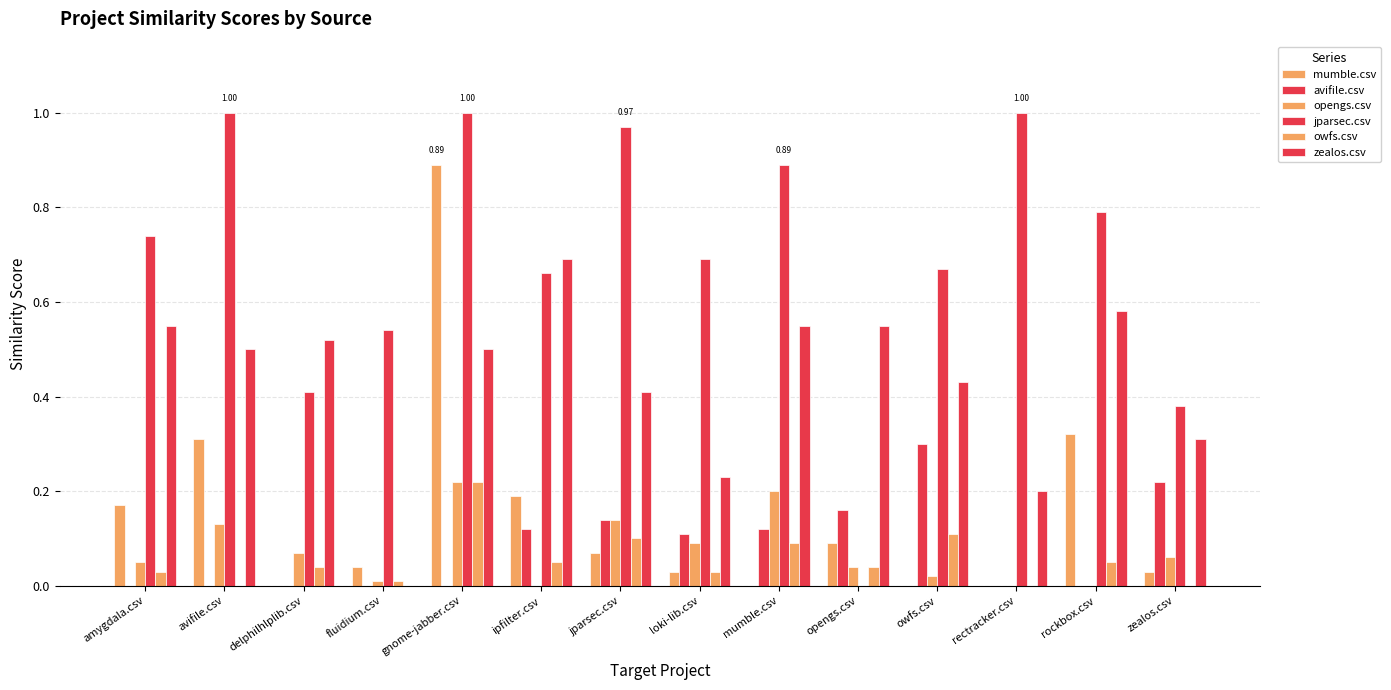

Does the chart contain stacked bars?

No